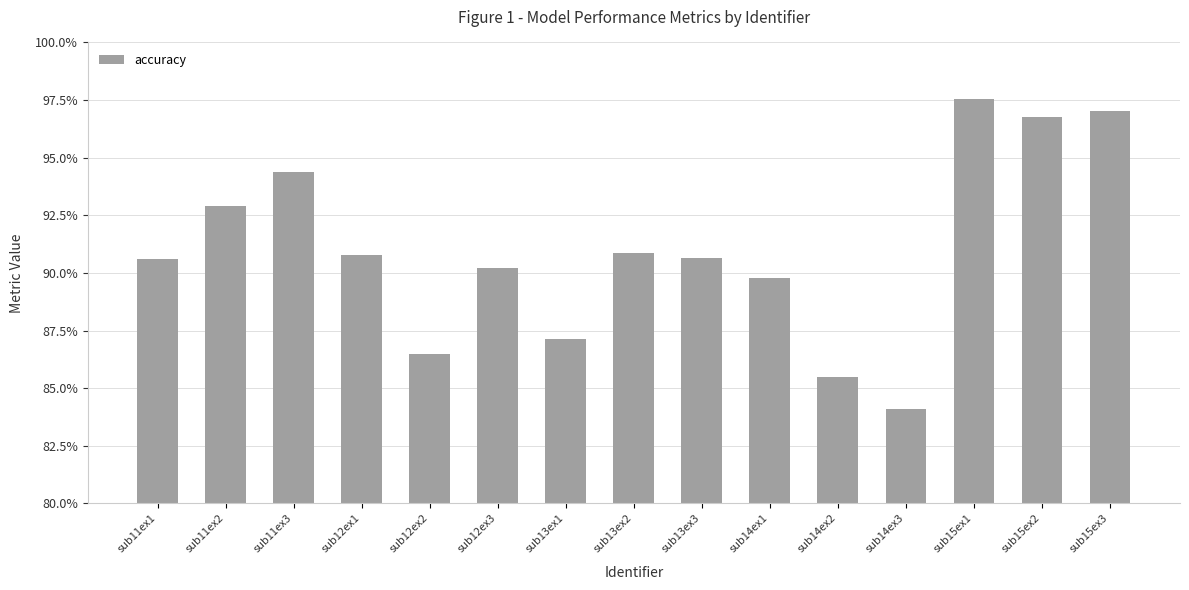

Are the bars horizontal?

No